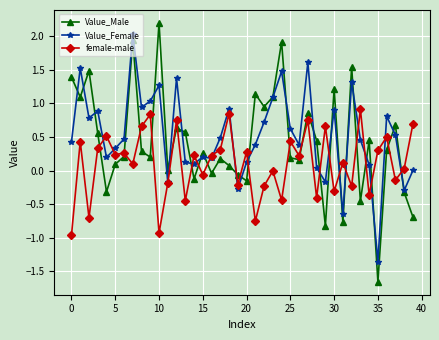

After their last crossing, which series has the higher values: Value_Male or Value_Female?

Value_Female